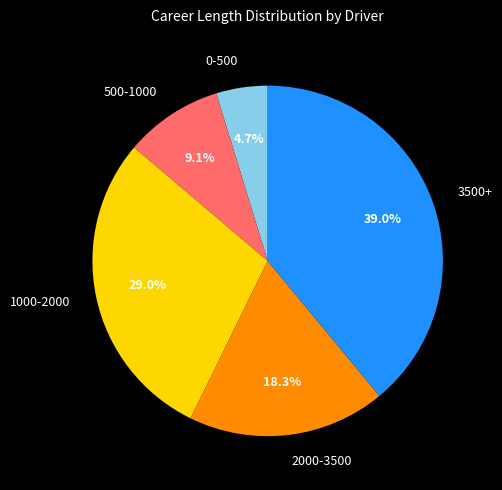

Between 2000-3500 and 0-500, which is larger?

2000-3500